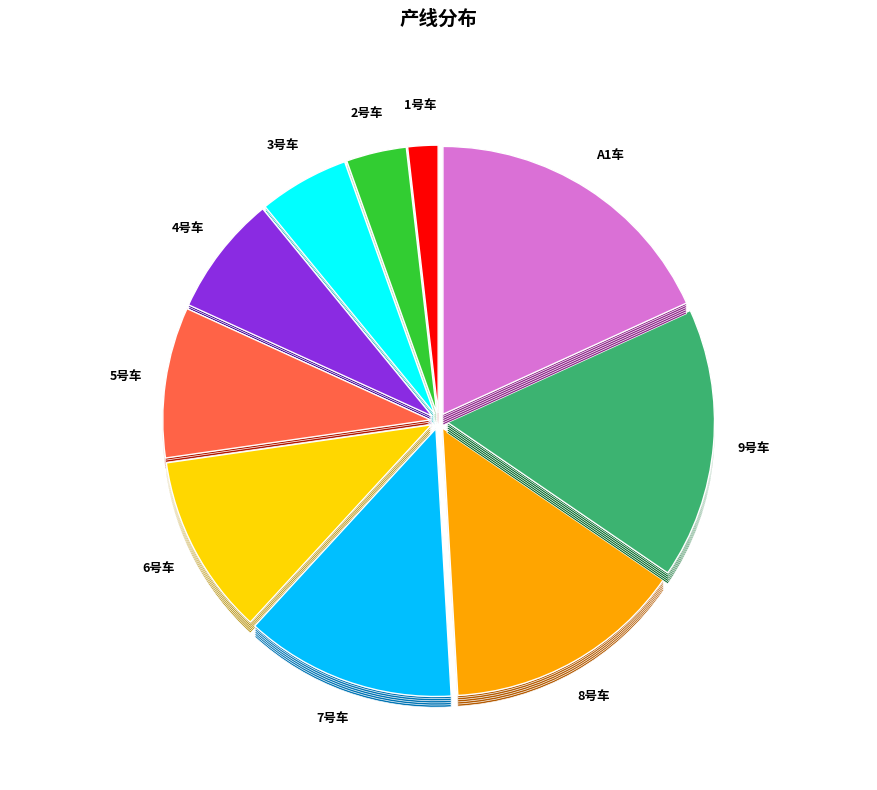

Rank the categories by value from lowest to highest.

1号车, 2号车, 3号车, 4号车, 5号车, 6号车, 7号车, 8号车, 9号车, A1车